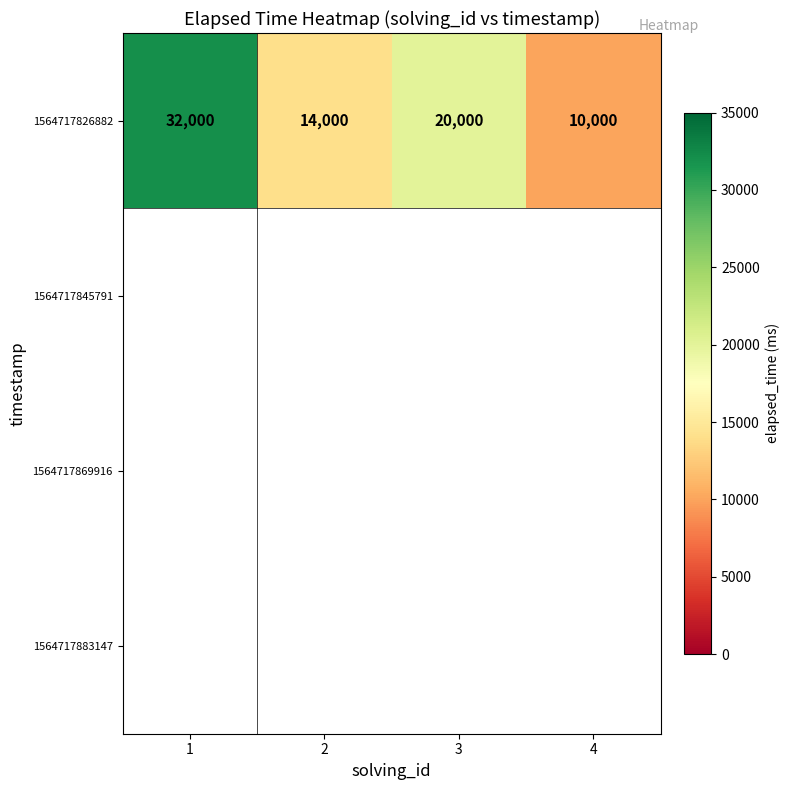

True or false: 1564717826882 has a value of 20000 at 3.

True